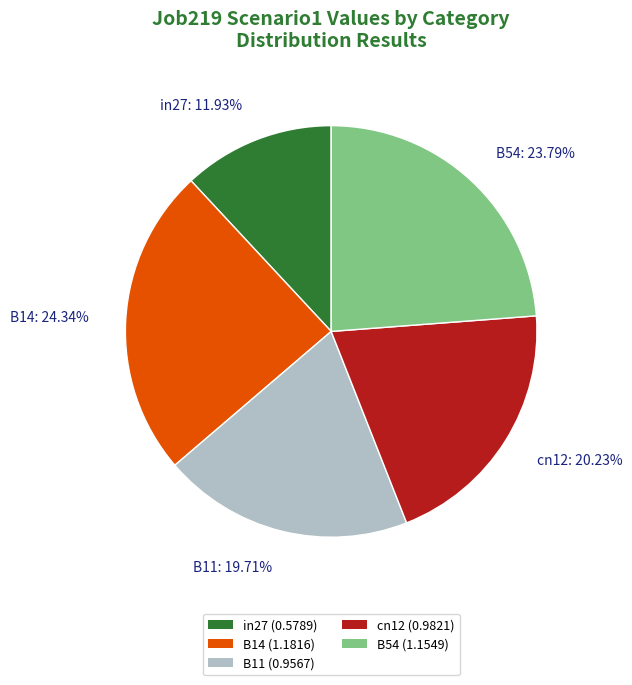

The B54 slice represents 33% of the pie. True or false?

False